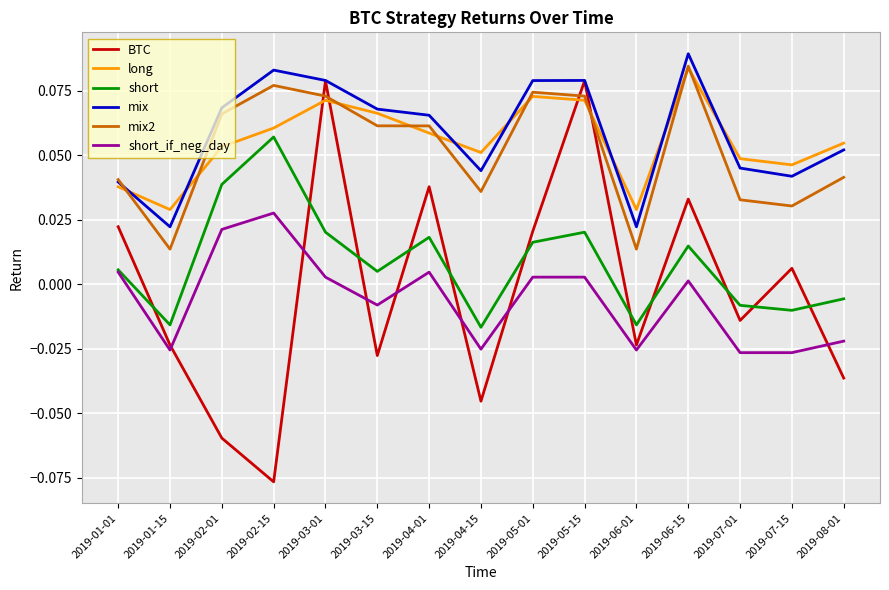

Is it true that short_if_neg_day equals 0.0 at 2019-05-01?

True